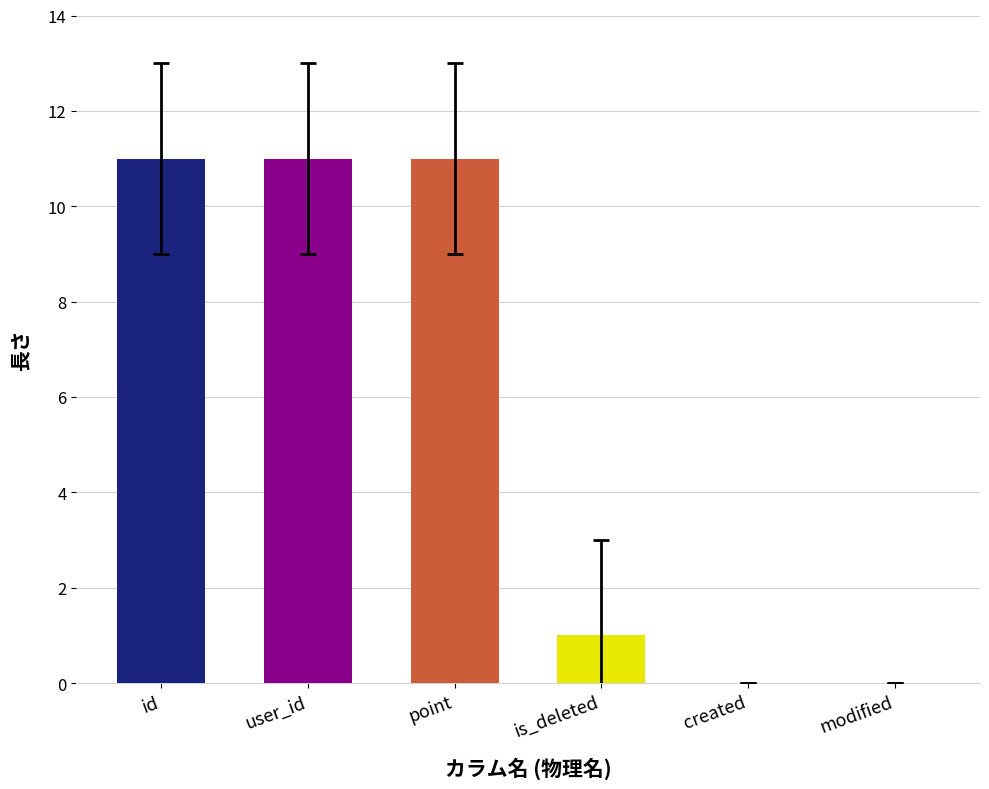

The value at id is 11. True or false?

True